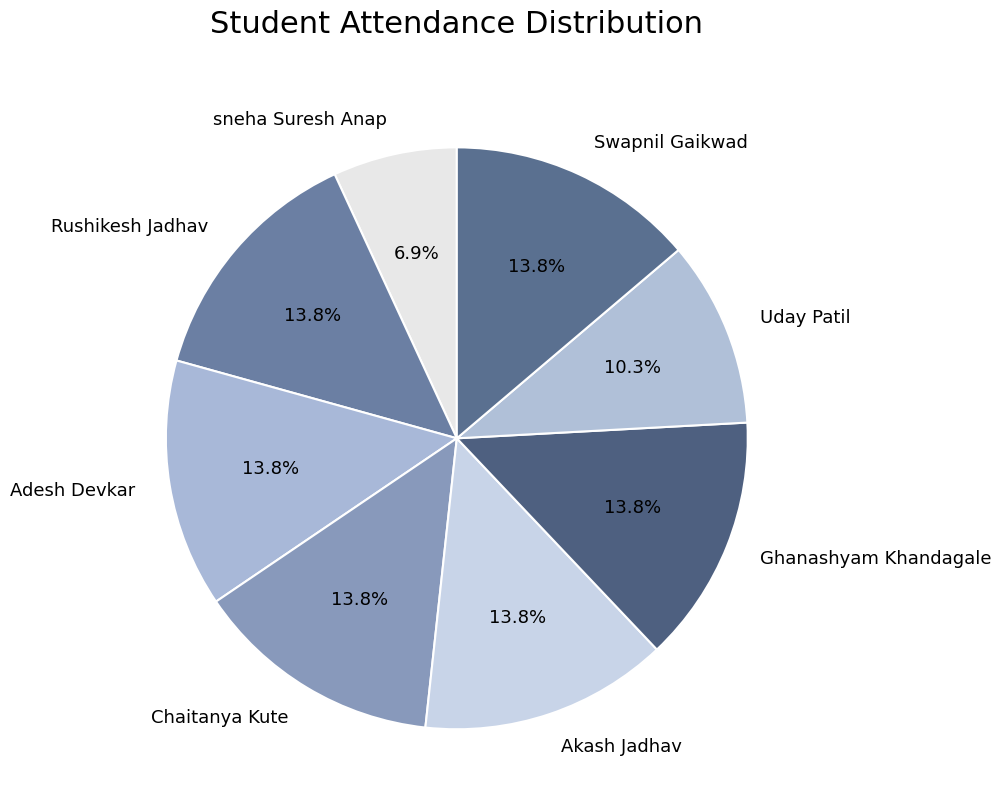

To the nearest percent, what portion does sneha Suresh Anap represent?

7%